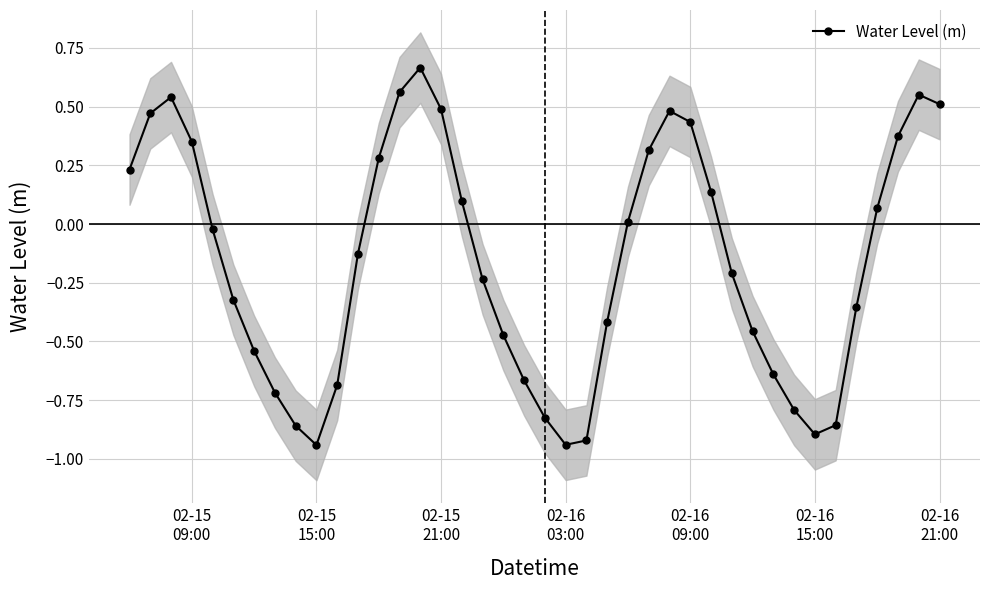

What is the difference between the second highest and minimum values?

1.5